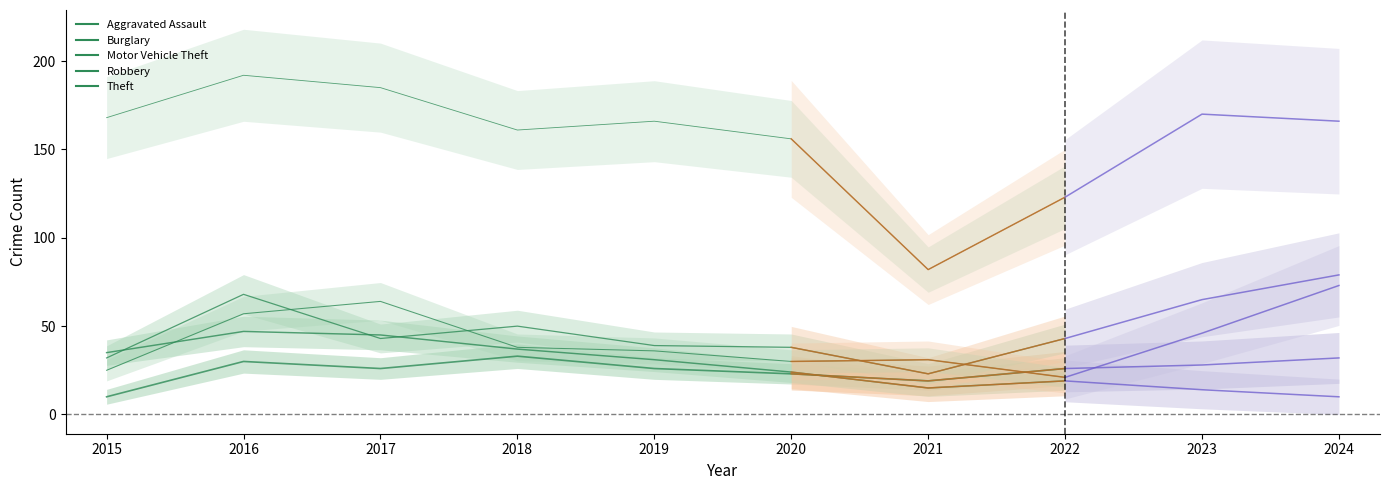

Rank the categories by Robbery value from lowest to highest.

2022, 2015, 2020, 2021, 2019, 2018, 2016, 2017